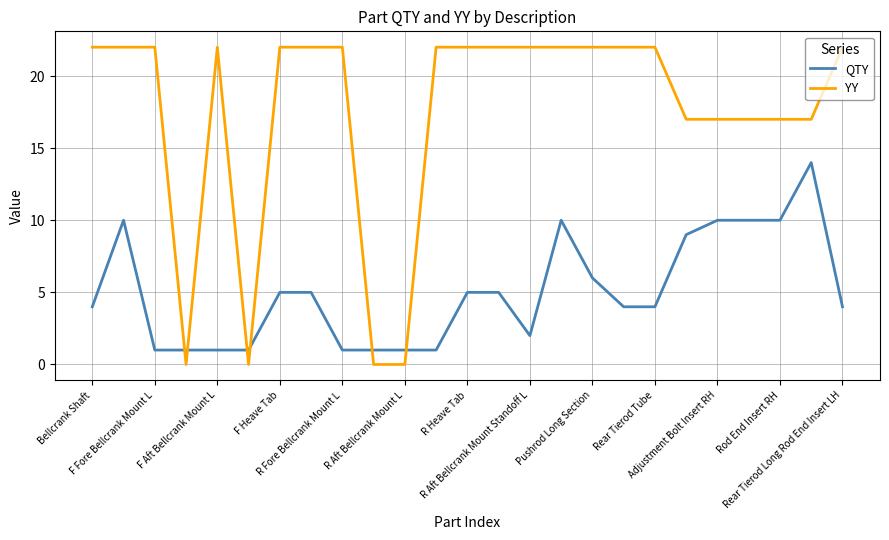

Which series has the largest total across all categories?

YY